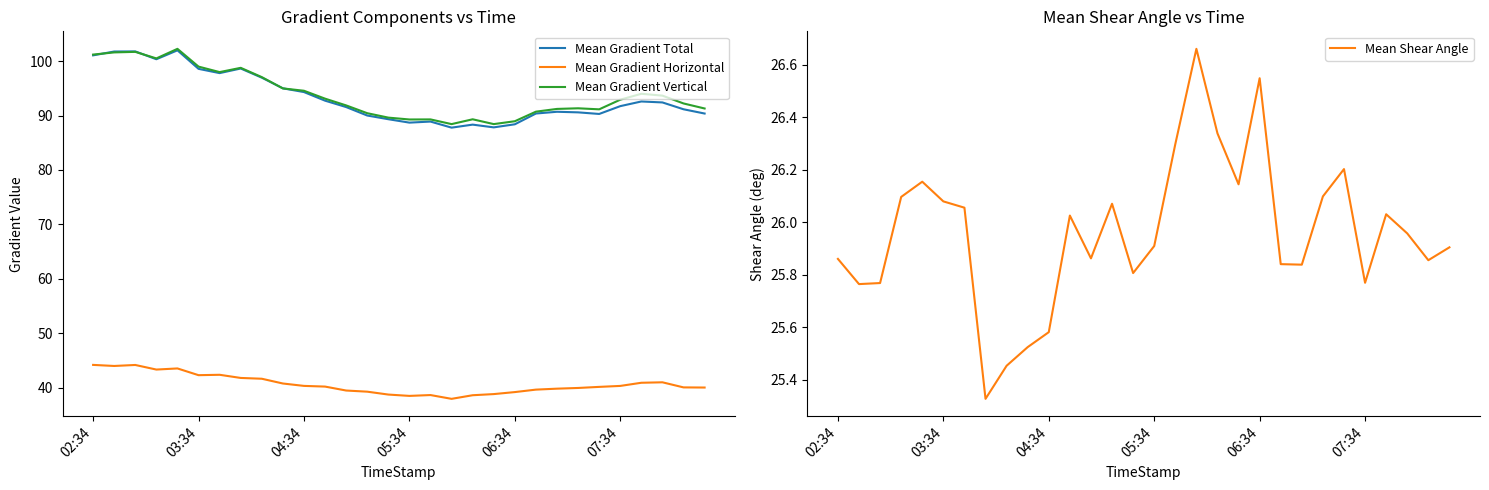

What value does the Mean Gradient Horizontal series have at 06:34?

39.2